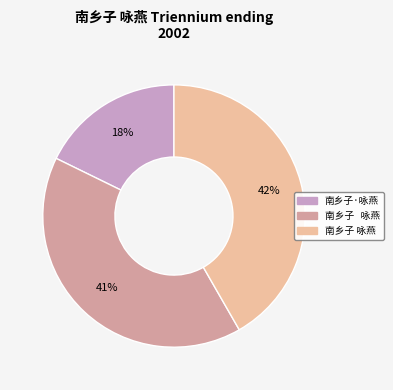

Does any single category account for the majority?

No